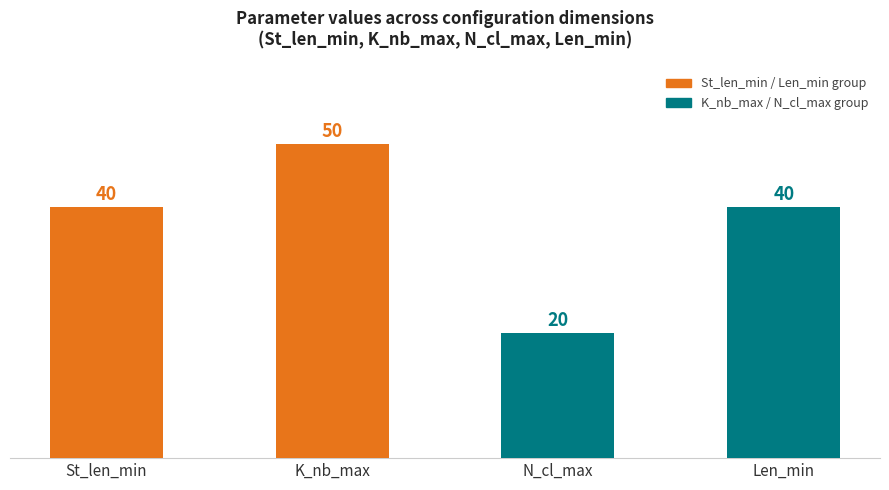

What is the change in value from N_cl_max to Len_min?

+20